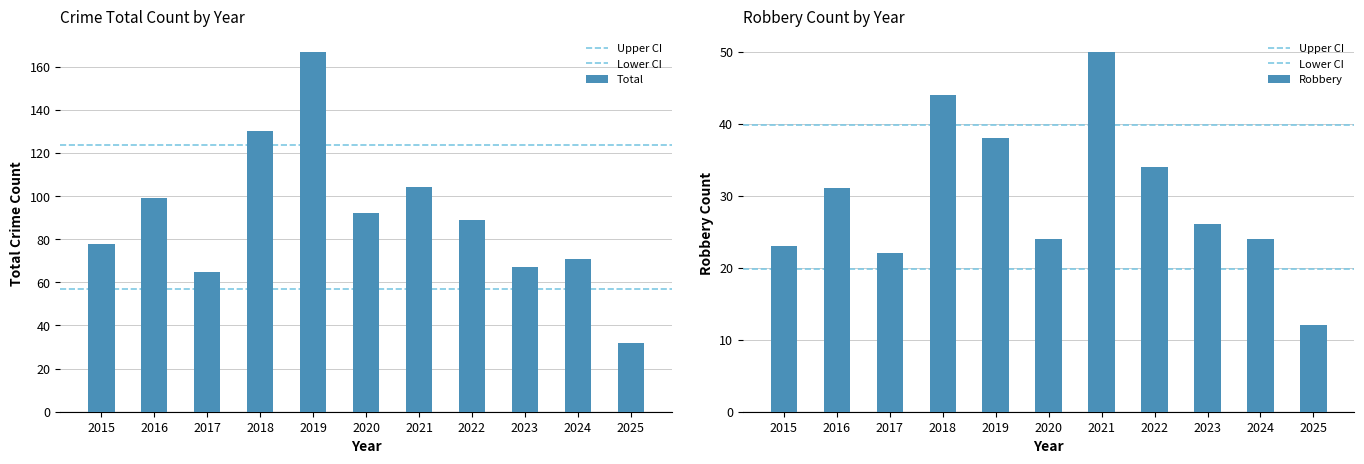

What is the difference between the maximum and minimum values in the Robbery series?

38